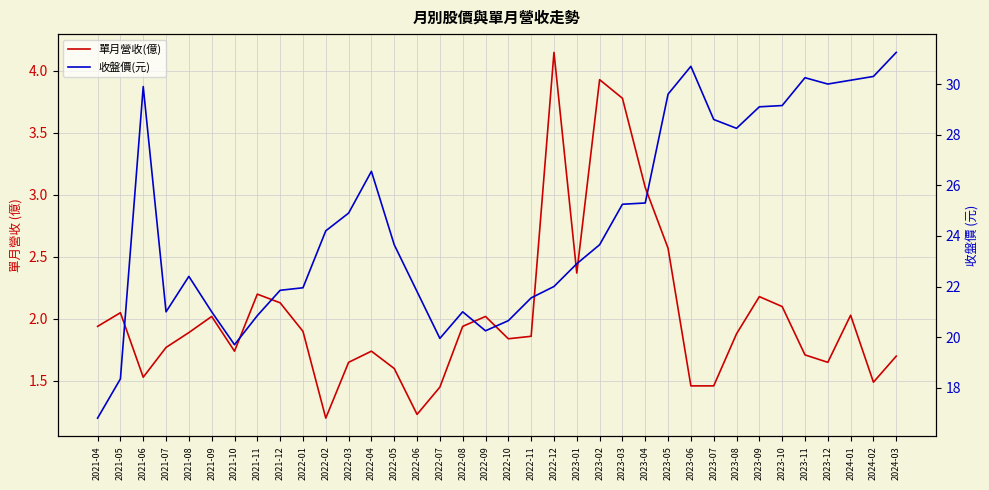

What is the label of the 34th point from the left?

2024-01